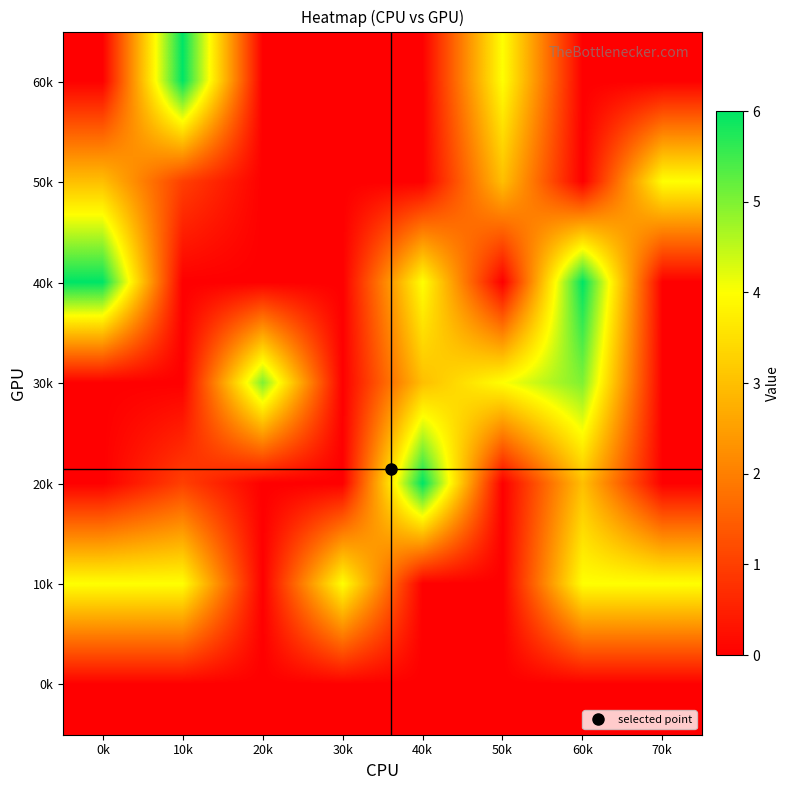

How many categories are shown in the chart?

8